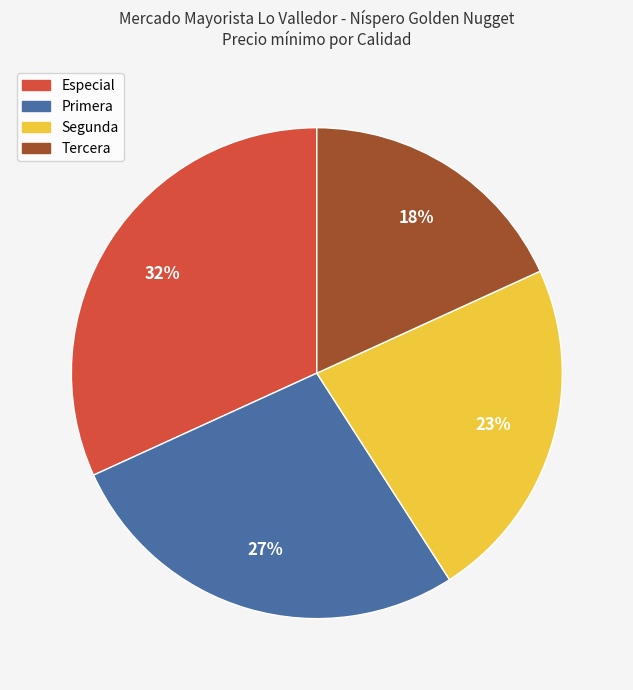

What is the smallest slice in the pie chart?

Tercera